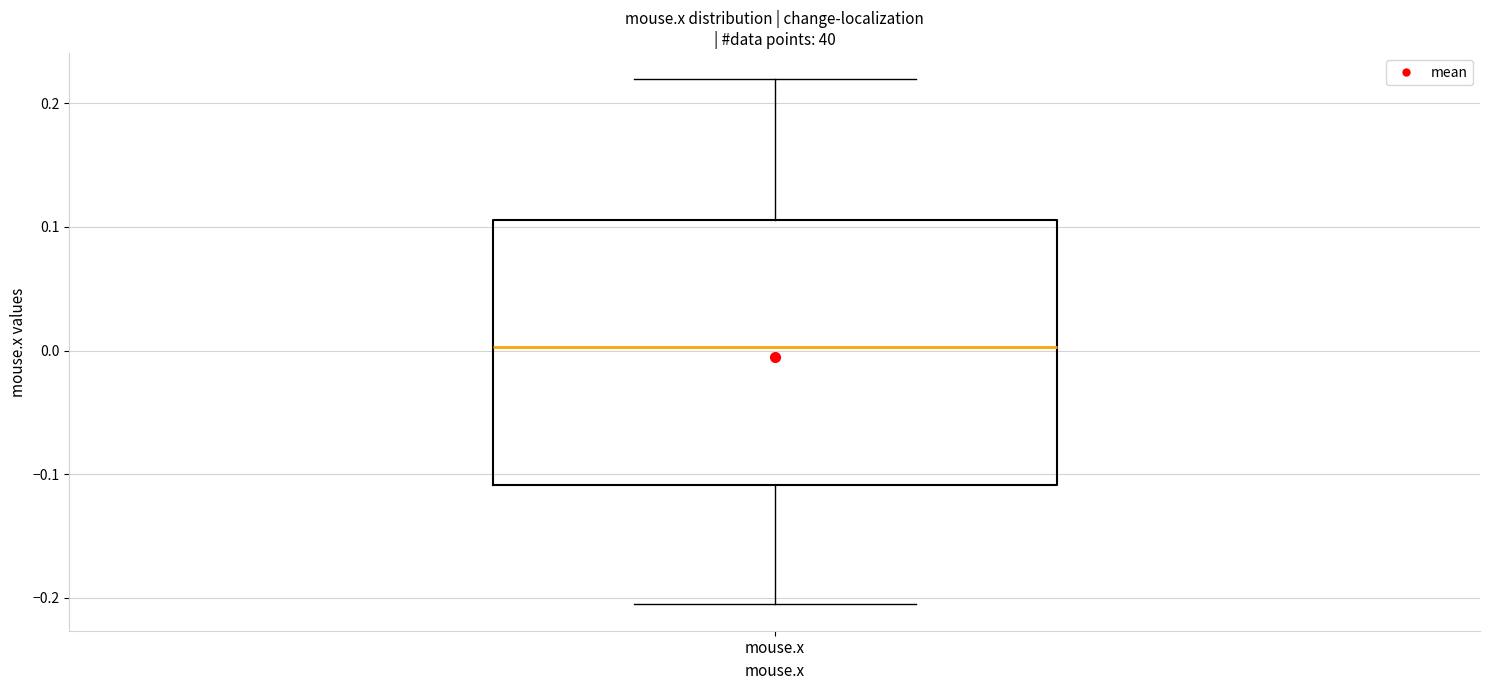

Transcribe this box plot: give where the median line is, the range the box spans, and where the two whiskers end, as read against the y-axis. The values are not printed on the chart, so give them approximately, as read against the axis.

median 0.00, box -0.11 to 0.11, whiskers -0.21 to 0.22